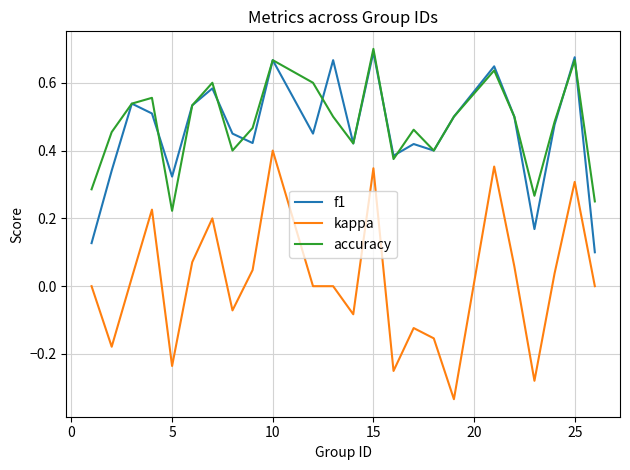

Which series has the widest spread of values?

kappa